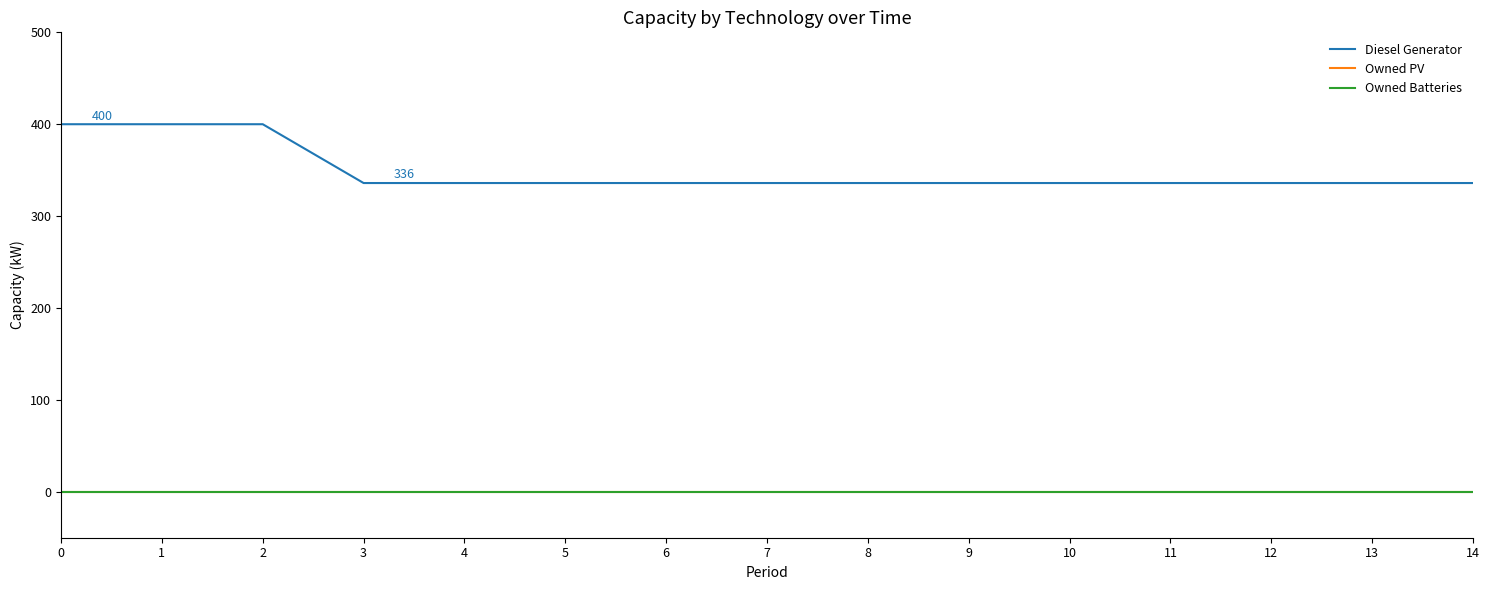

The value of Owned PV at 9 is 0. True or false?

True